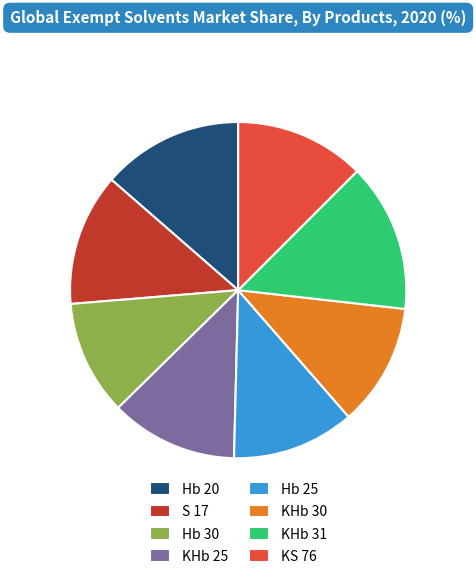

True or false: KHb 25 accounts for 12% of the total.

True